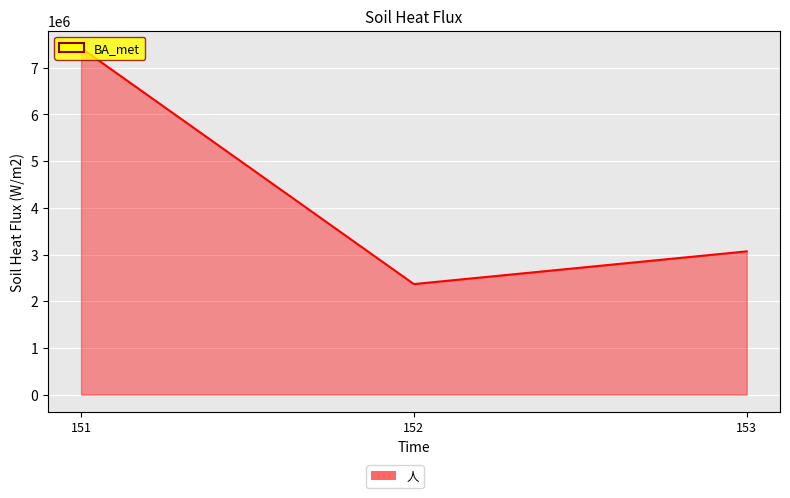

Reading left to right, list all the values displayed in this chart.

7423744	2367290	3067394